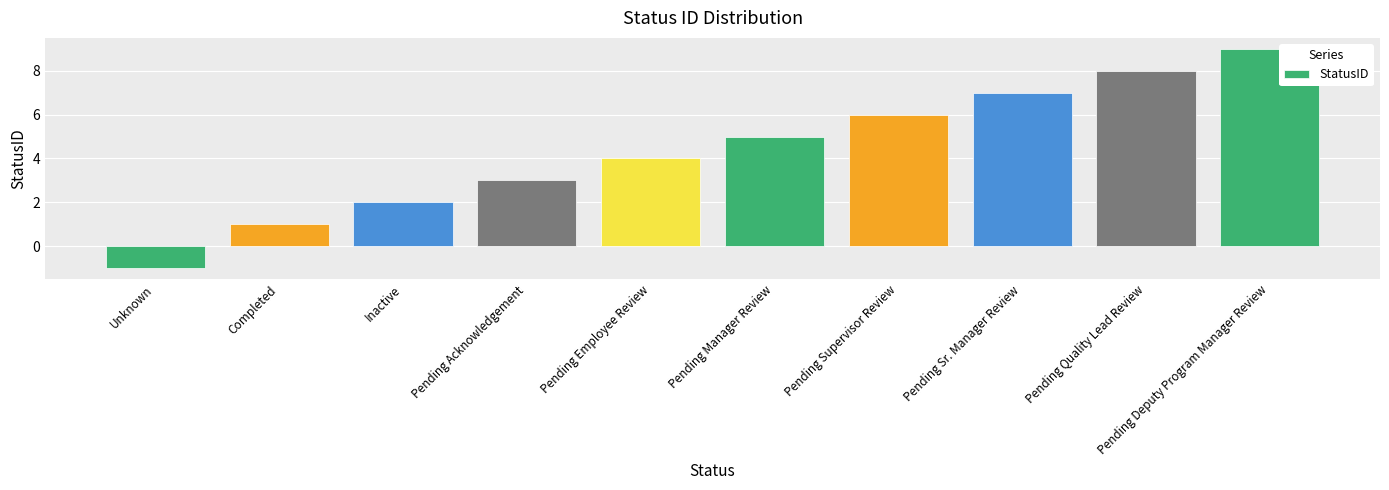

What is the label of the 2nd bar from the left?

Completed